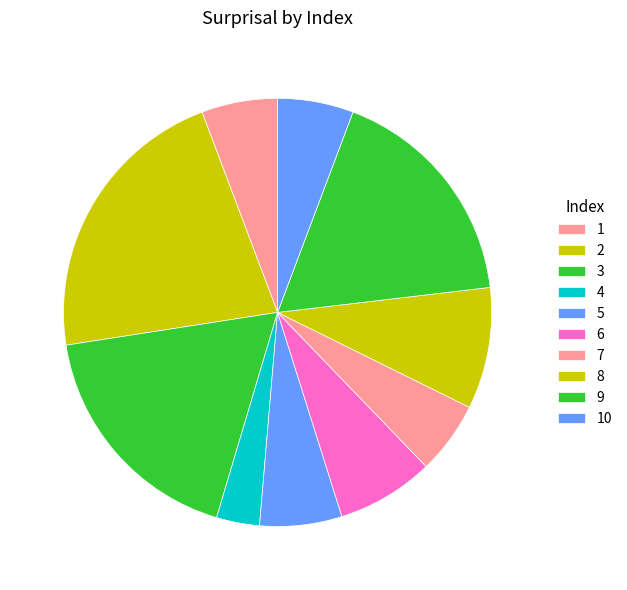

The 6 slice represents 7% of the pie. True or false?

True